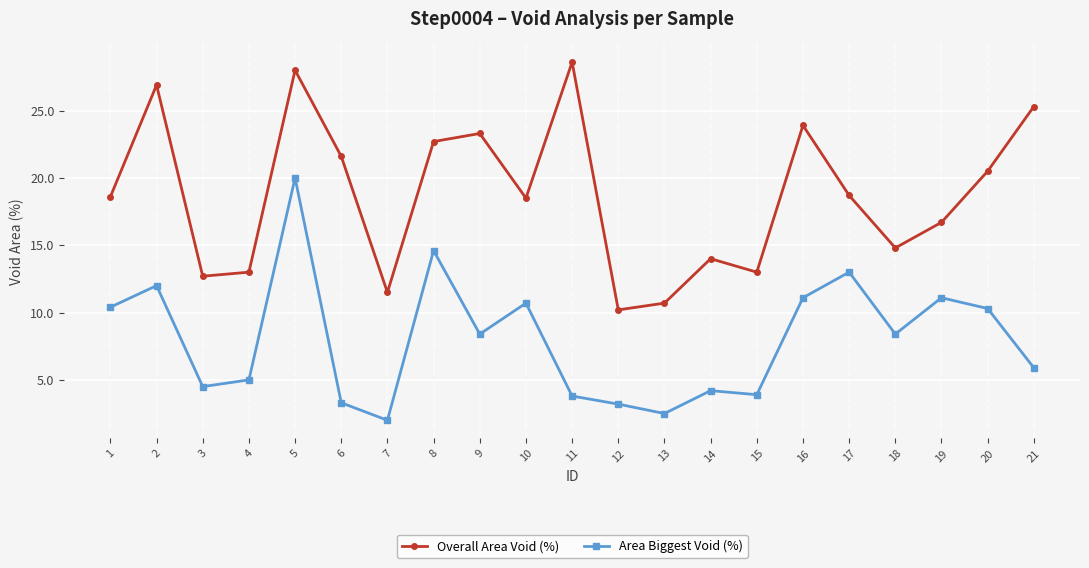

In Overall Area Void (%), how many points are higher than both neighbors (excluding endpoints)?

6